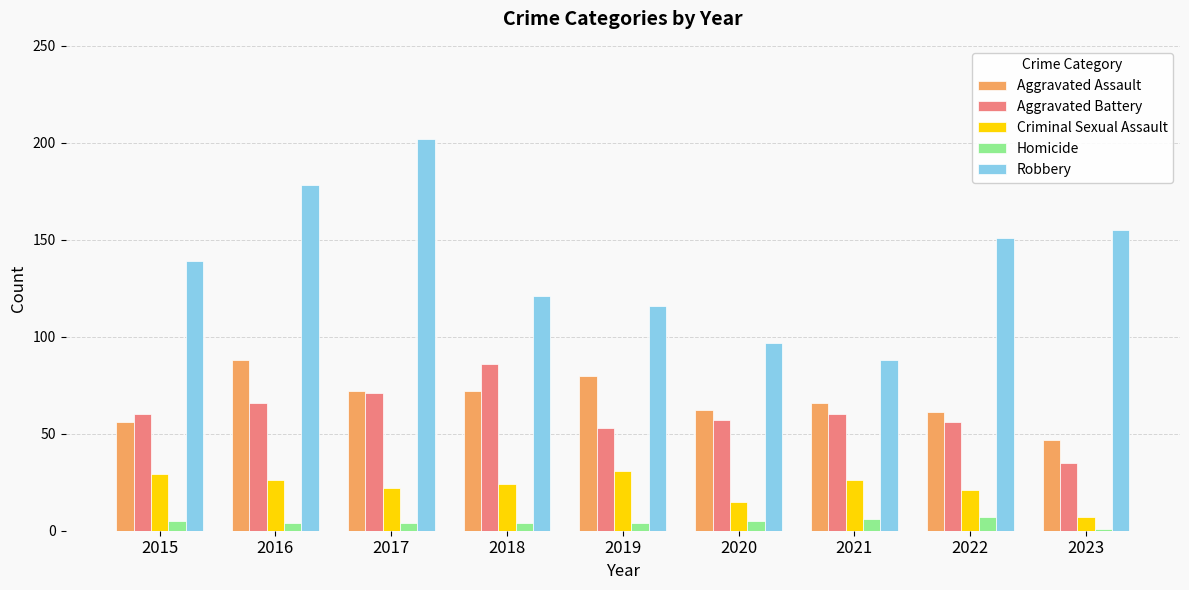

What is the highest value of the Aggravated Assault series?

88